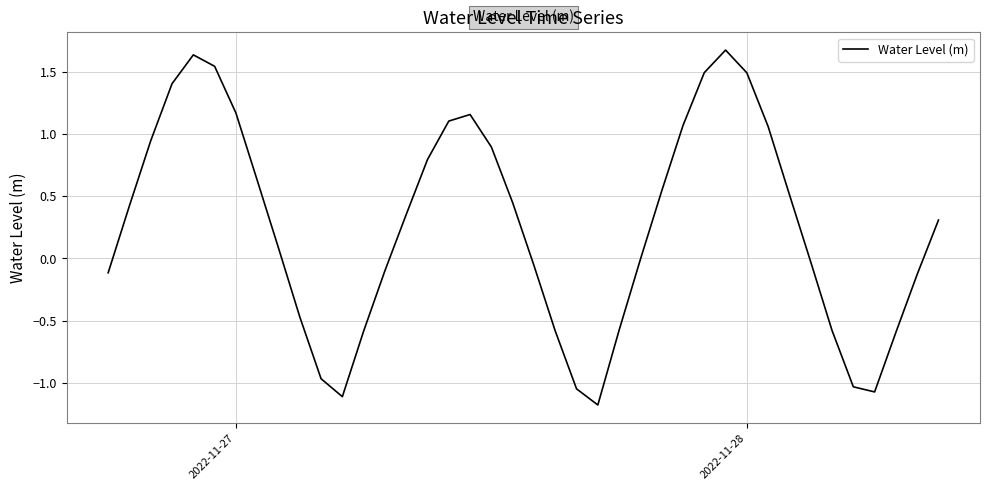

What is the difference between the second highest and minimum values?

2.8